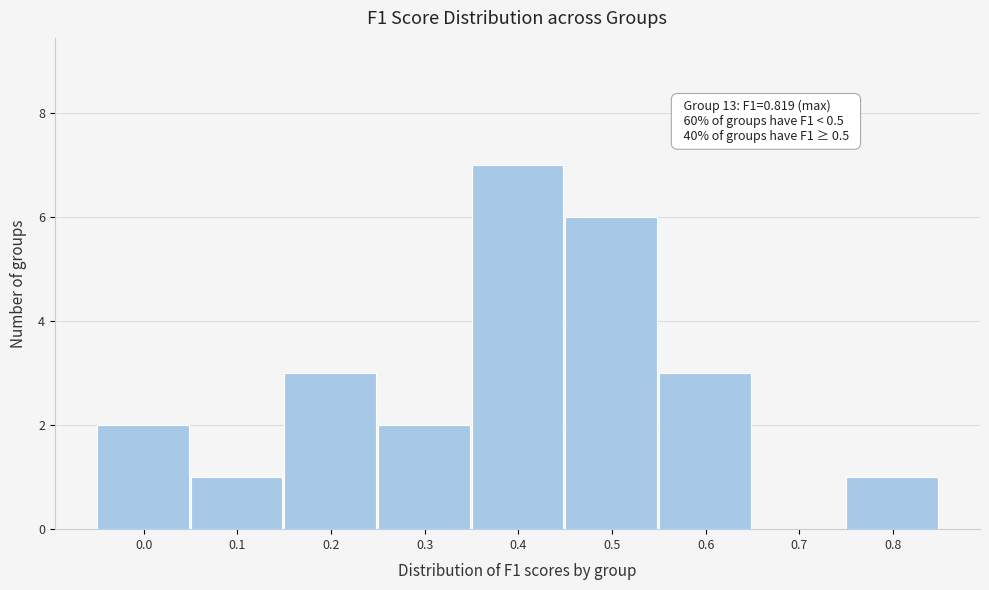

Reading left to right, list all the values displayed in this chart.

0.0=2	0.1=1	0.2=3	0.3=2	0.4=7	0.5=6	0.6=3	0.7=0	0.8=1